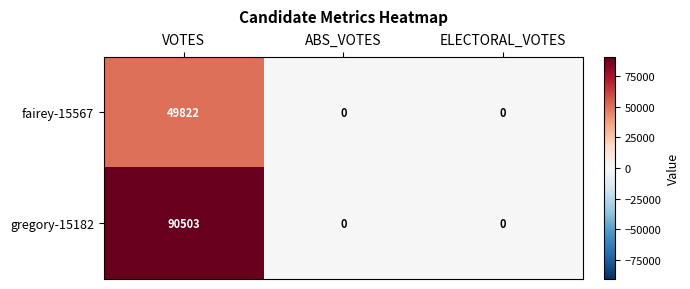

The gregory-15182 series shows 0 at ABS_VOTES. True or false?

True